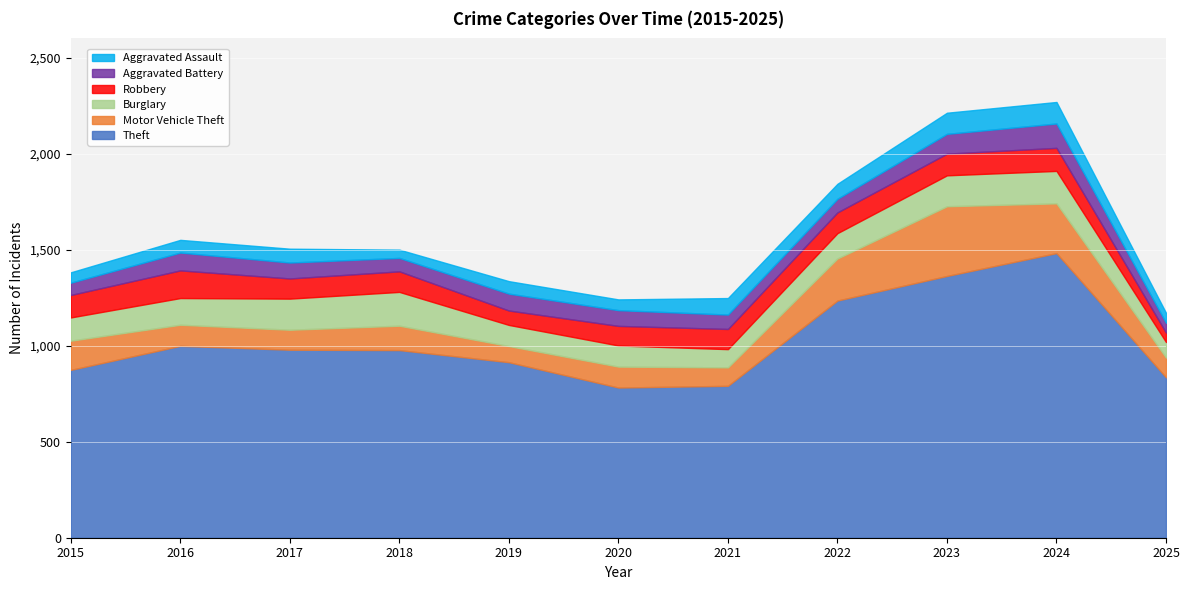

At which label is Aggravated Battery closest to 89?

2019